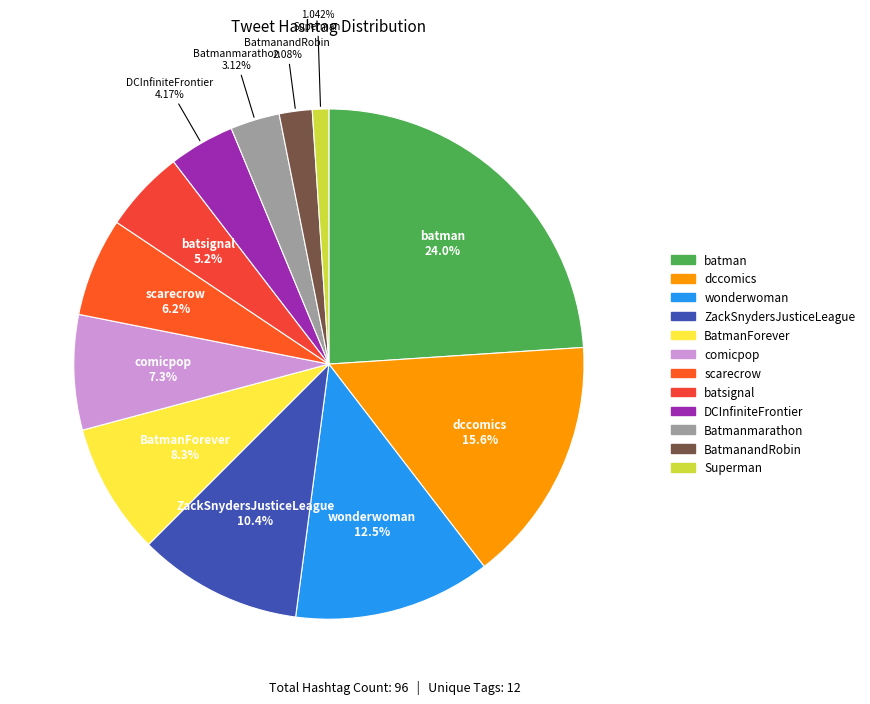

What is the largest slice in the pie chart?

batman